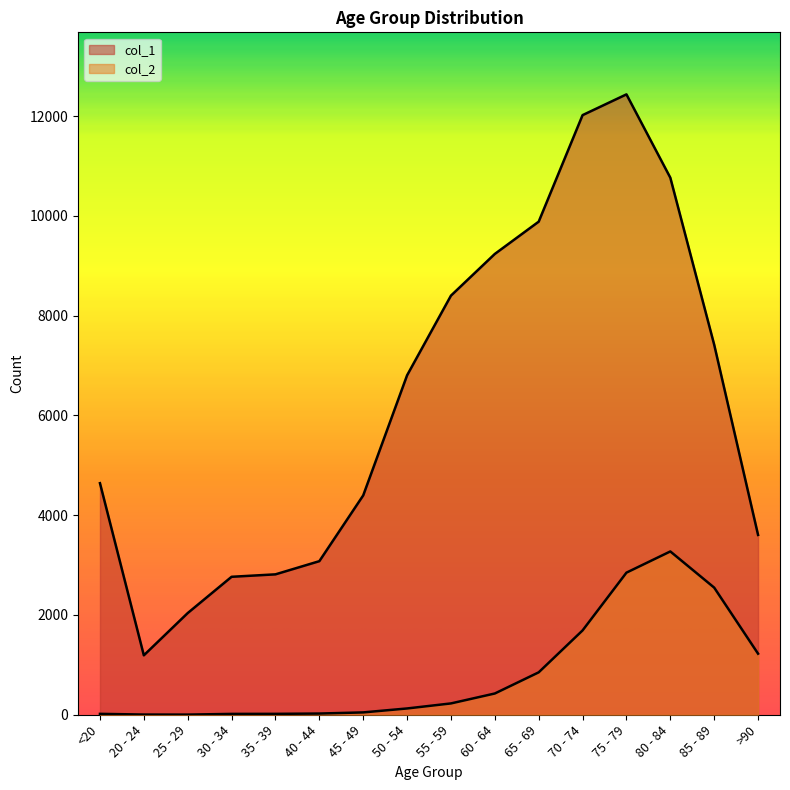

Which series has the largest total across all categories?

col_1